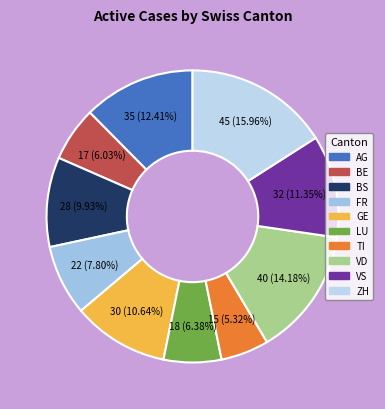

How much of the chart is everything except TI?

94.7%